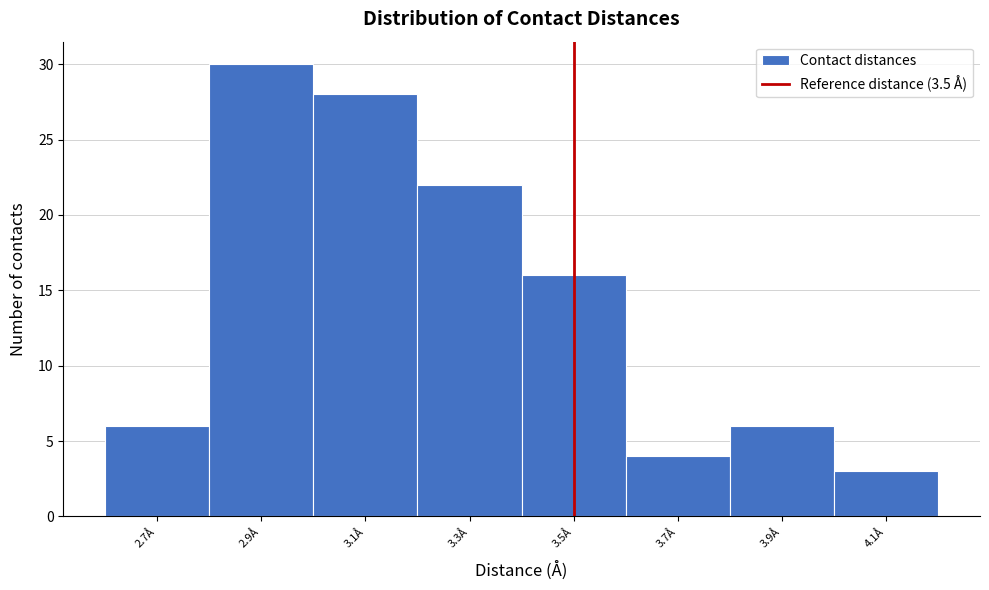

Which range on the x-axis has the tallest bar?

2.8 to 3.0